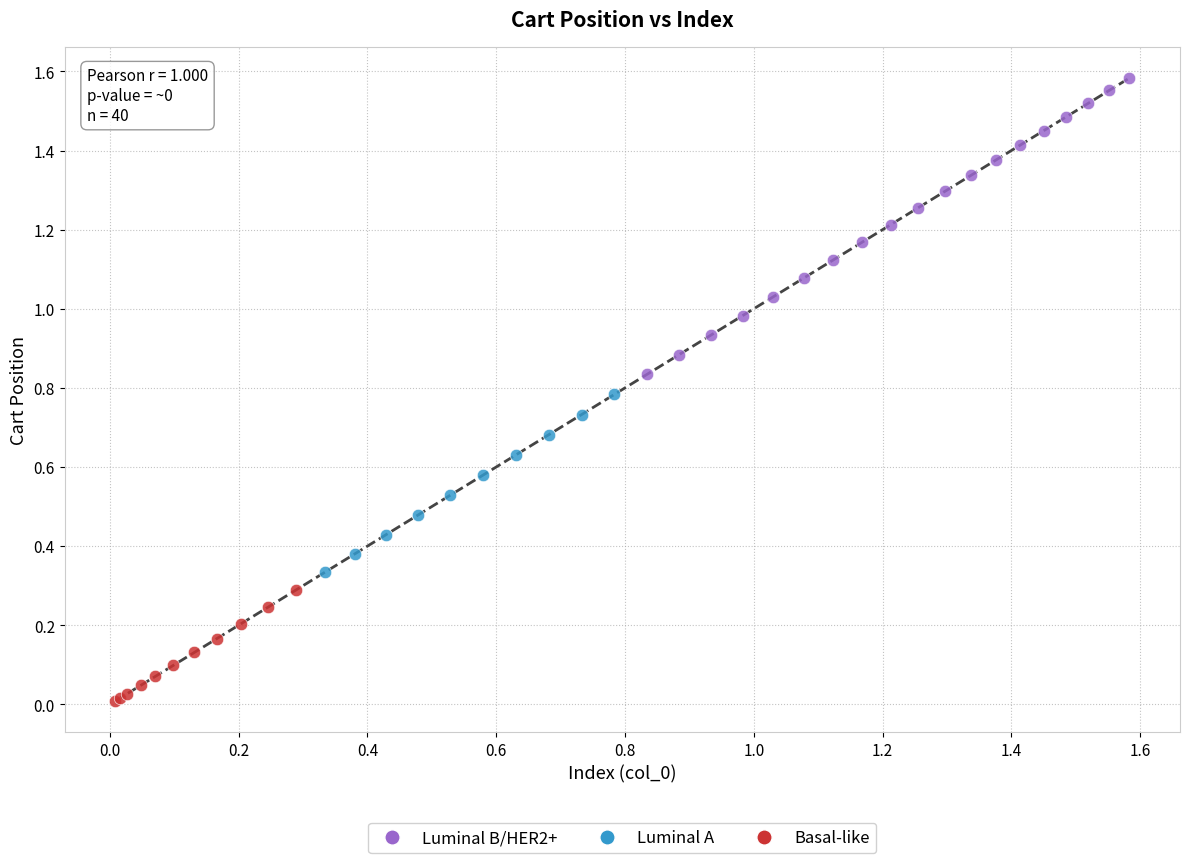

Which series has the largest Y range (max minus min)?

Luminal B/HER2+